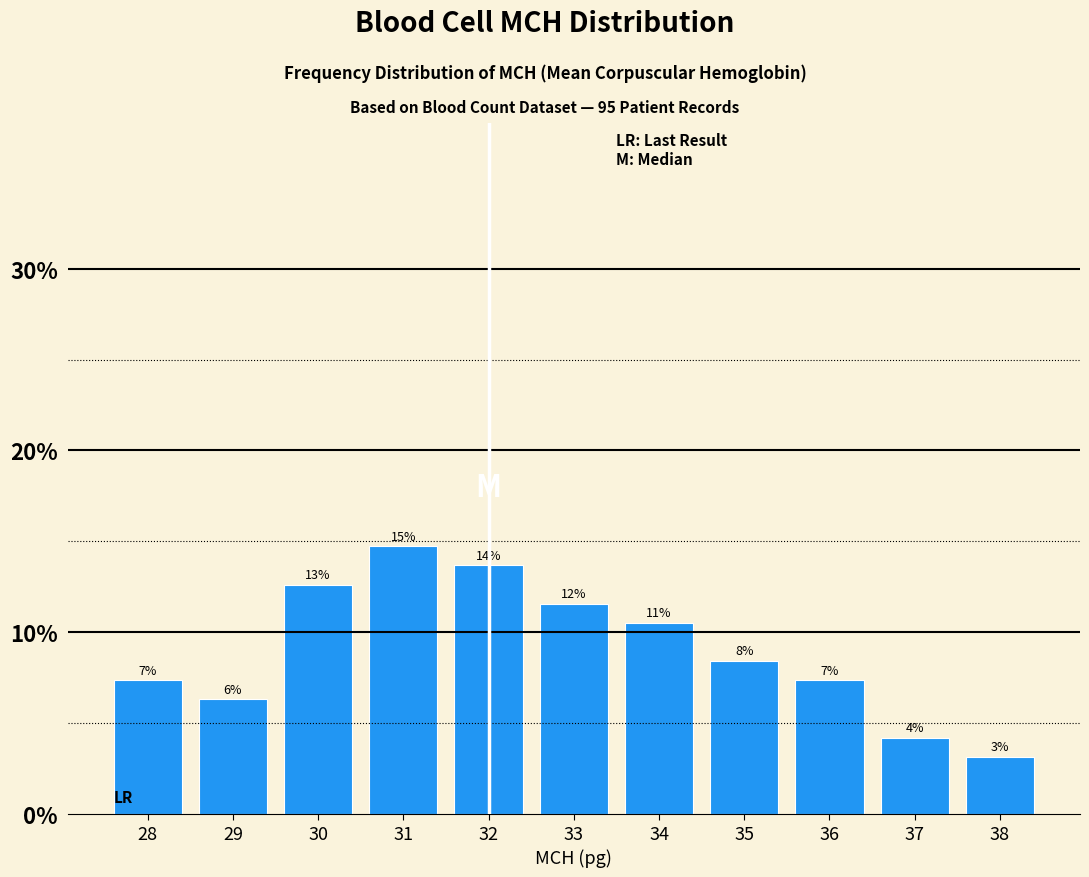

Are the bars grouped side by side (vs. stacked)?

No